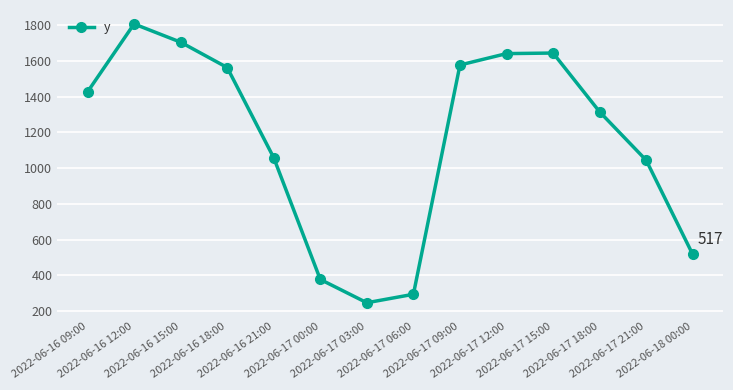

What is the value of the 4th point from the left?

1563.2